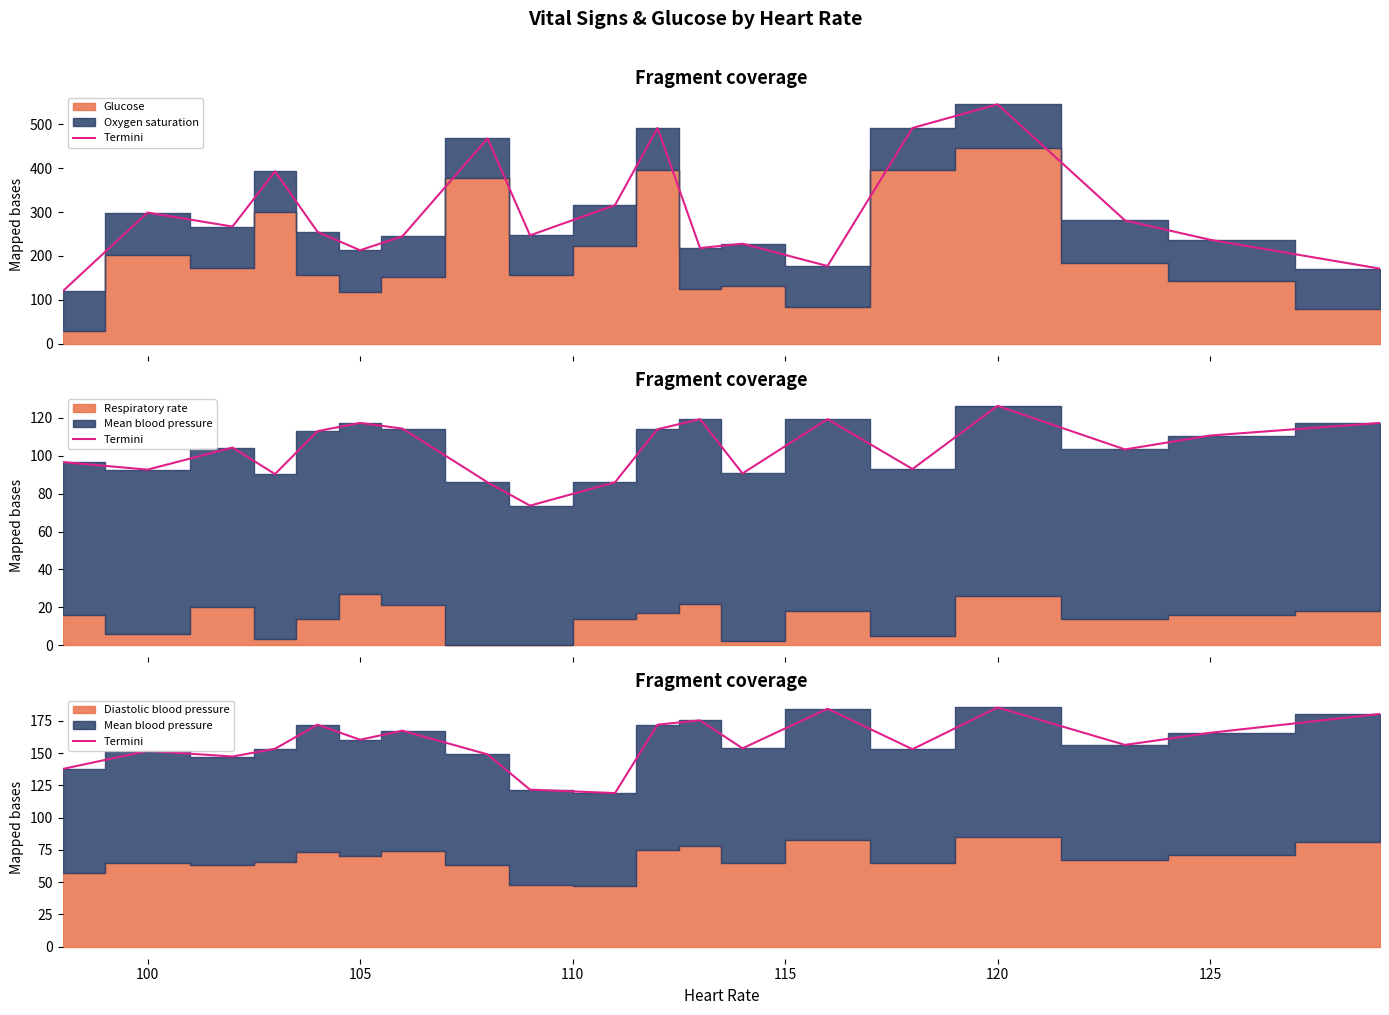

The value at 125 is 165.7. True or false?

True